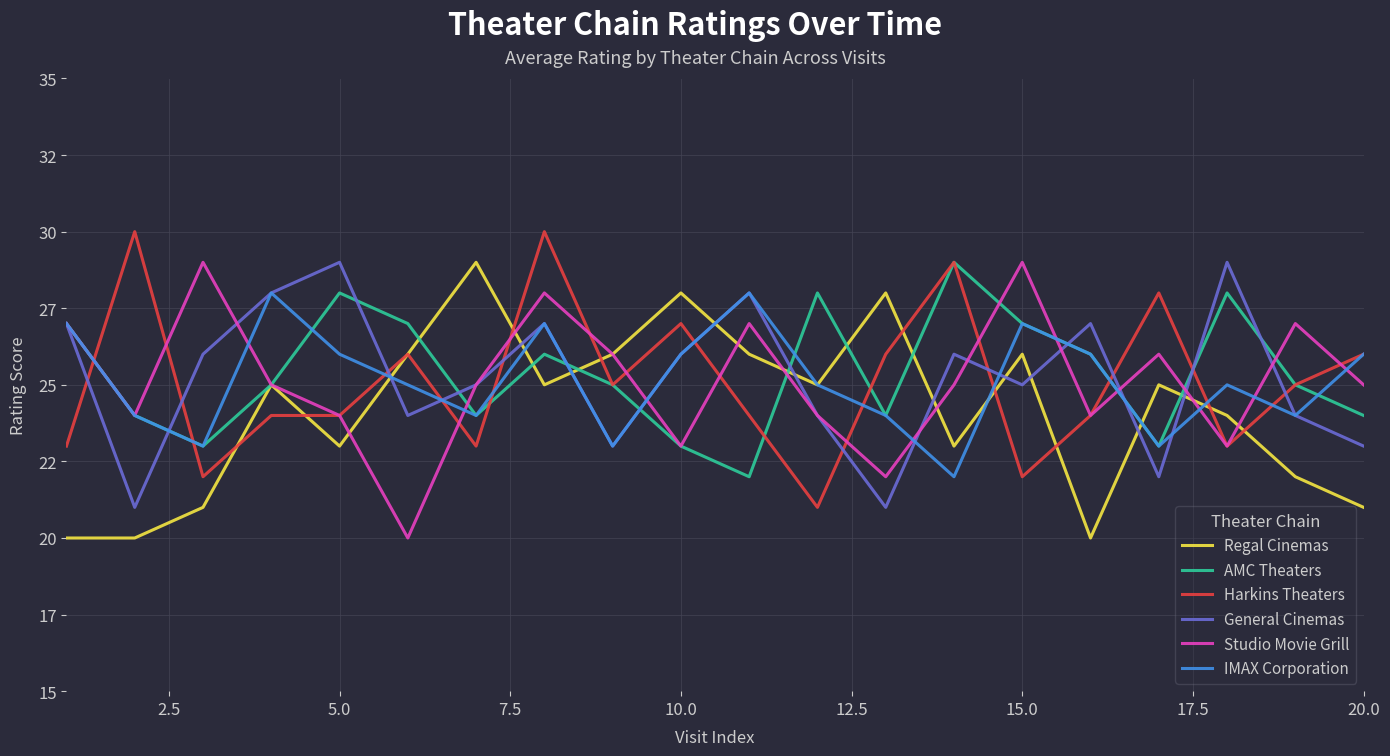

What are all the series names shown in the legend?

Regal Cinemas, AMC Theaters, Harkins Theaters, General Cinemas, Studio Movie Grill, IMAX Corporation